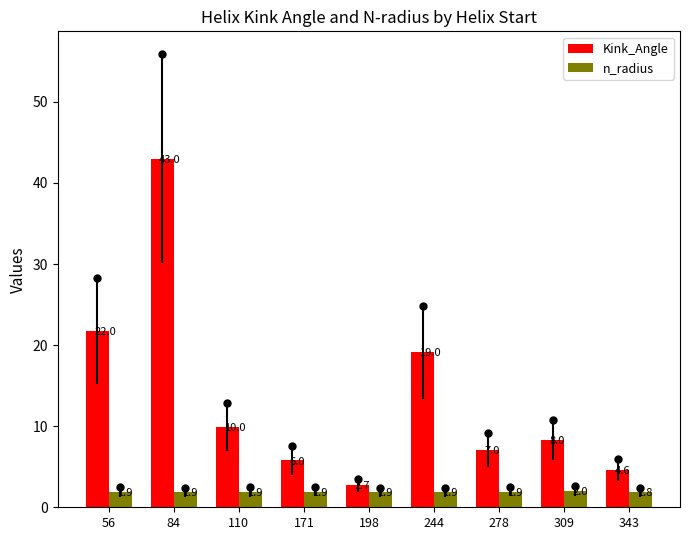

Rank the series by their average value, from highest to lowest.

Kink_Angle, n_radius